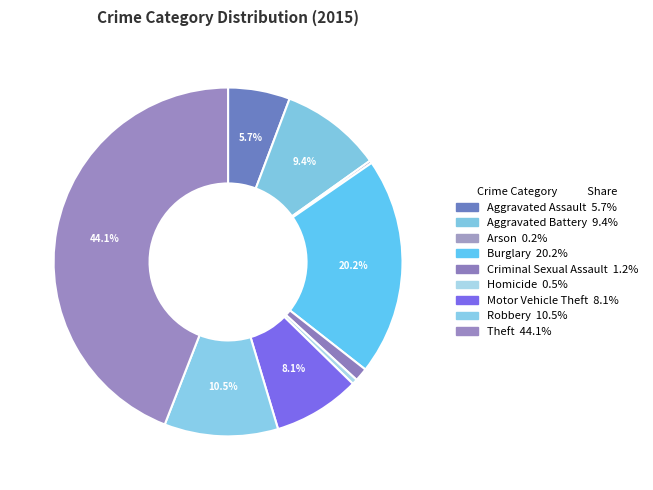

How many slices are in this pie chart?

9